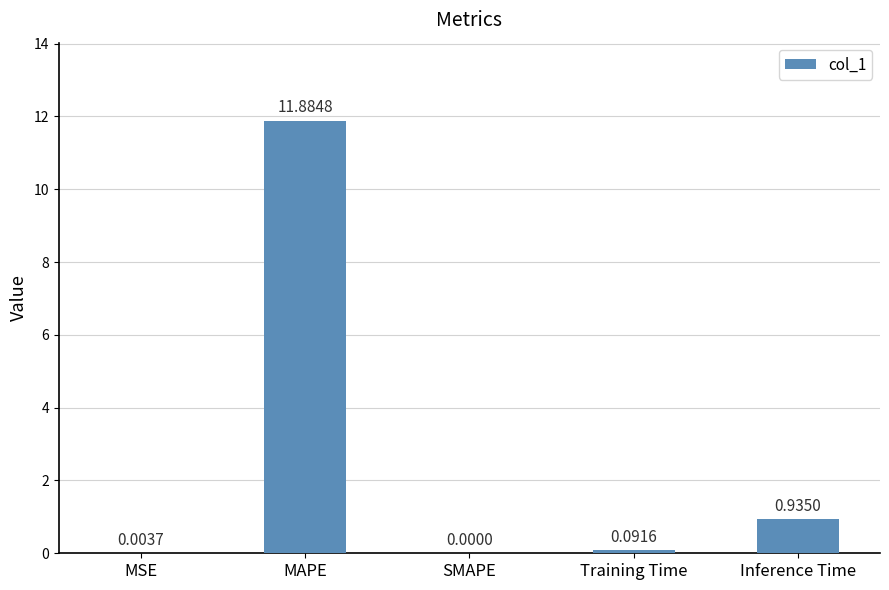

Count the number of values greater than 0.

4